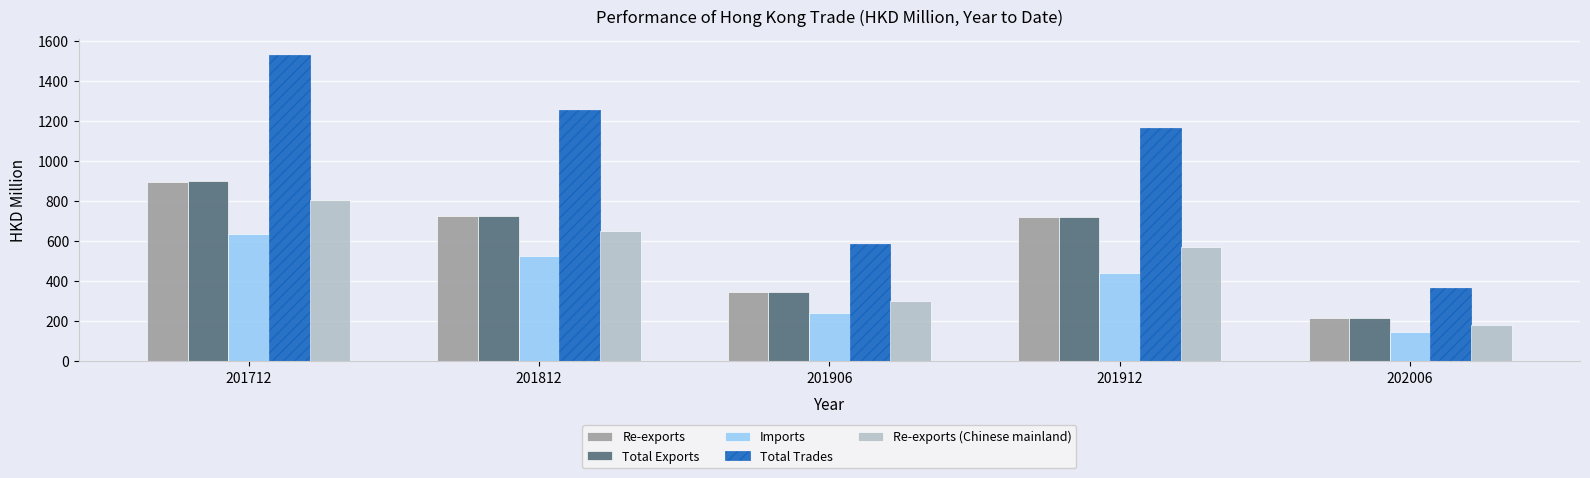

True or false: Re-exports (Chinese mainland) has a value of 806.7 at 201712.

True